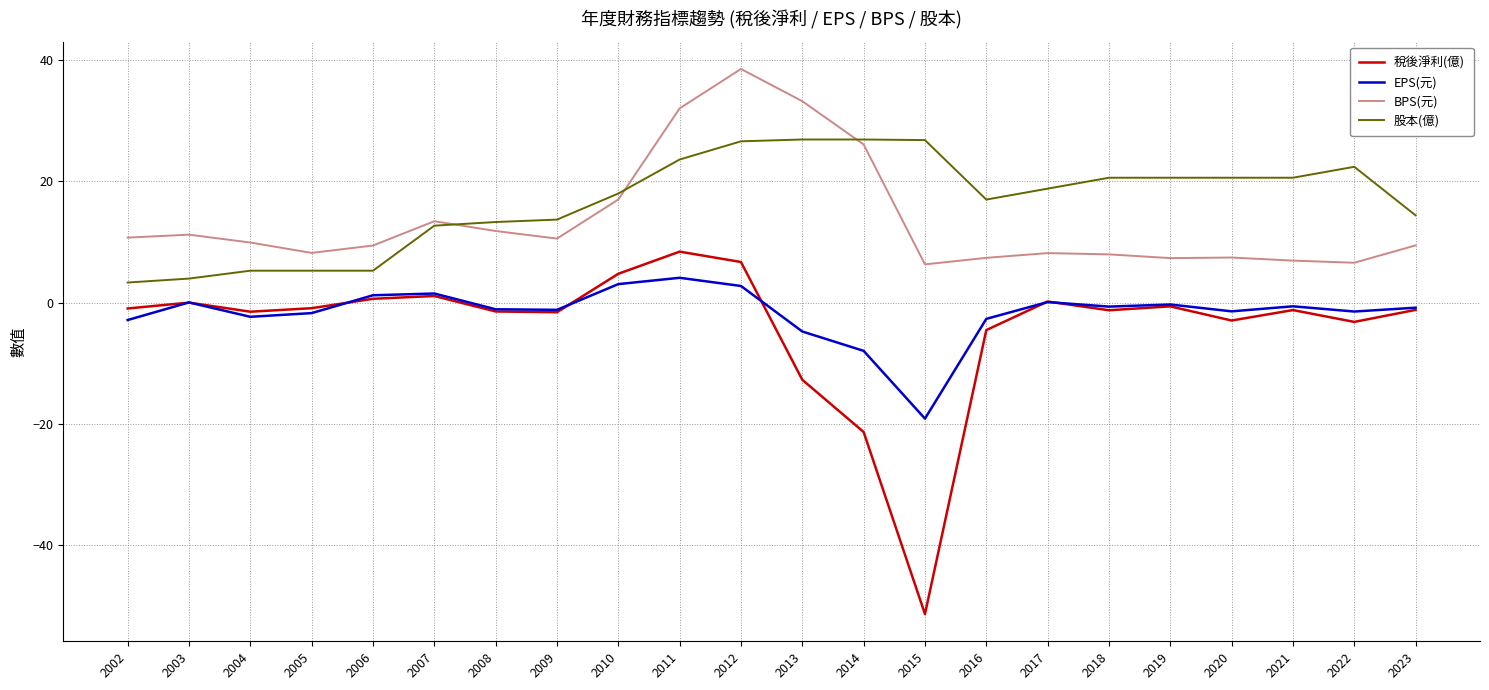

List the series in order of their peak value, highest first.

BPS(元), 股本(億), 稅後淨利(億), EPS(元)